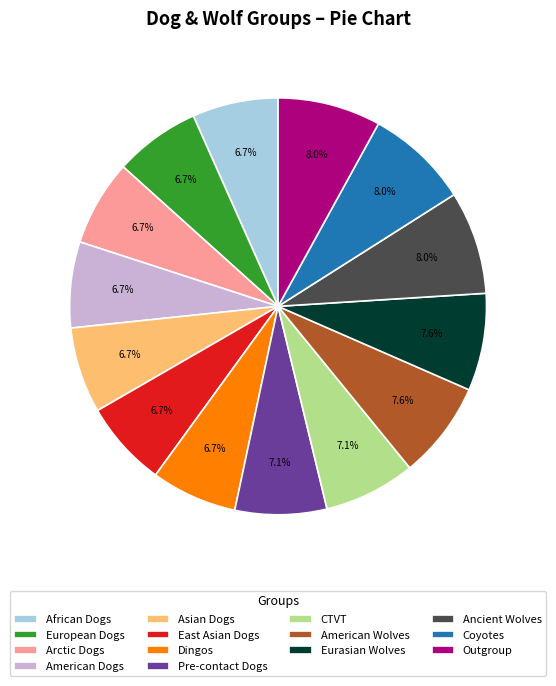

Approximately how many times larger is the value at American Dogs compared to Eurasian Wolves?

0.9